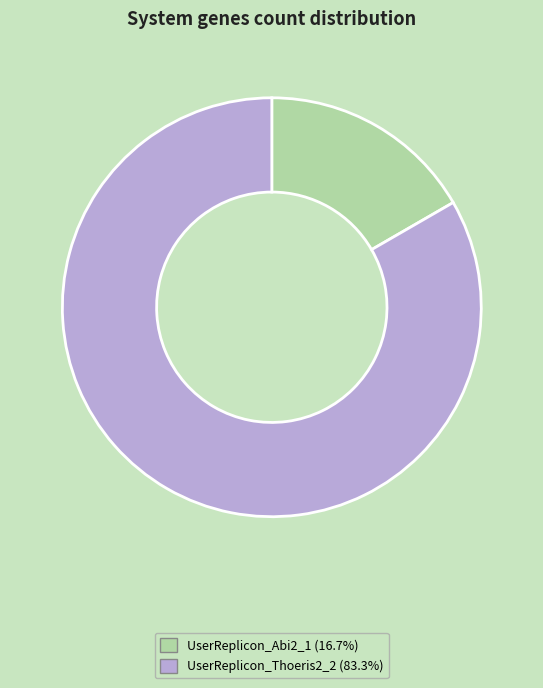

What is the smallest slice in the pie chart?

UserReplicon_Abi2_1